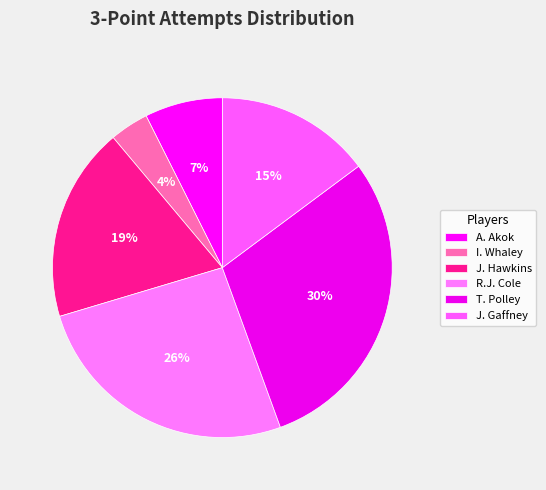

Does R.J. Cole represent more than half of the total?

No